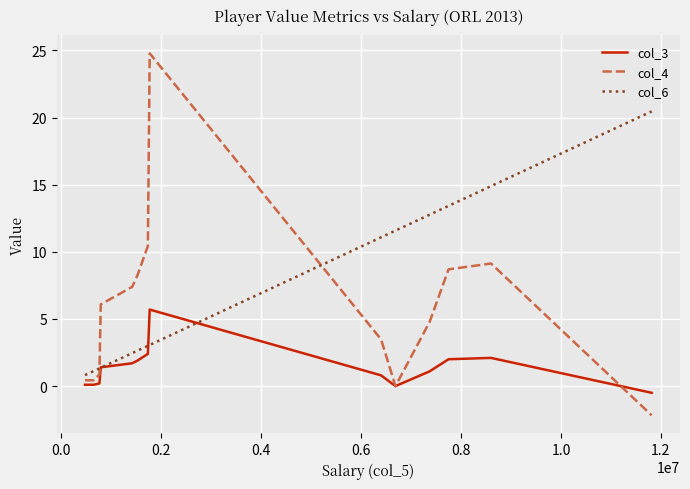

What is the difference between the second highest and second lowest values in the col_4 series?

10.4